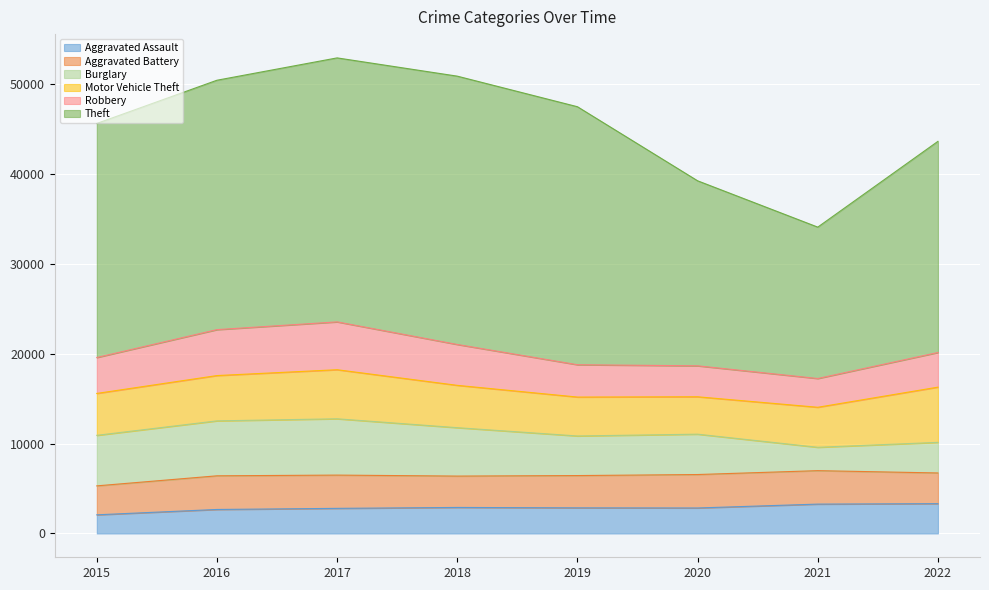

Between 2018 and 2015, which is larger?

2018